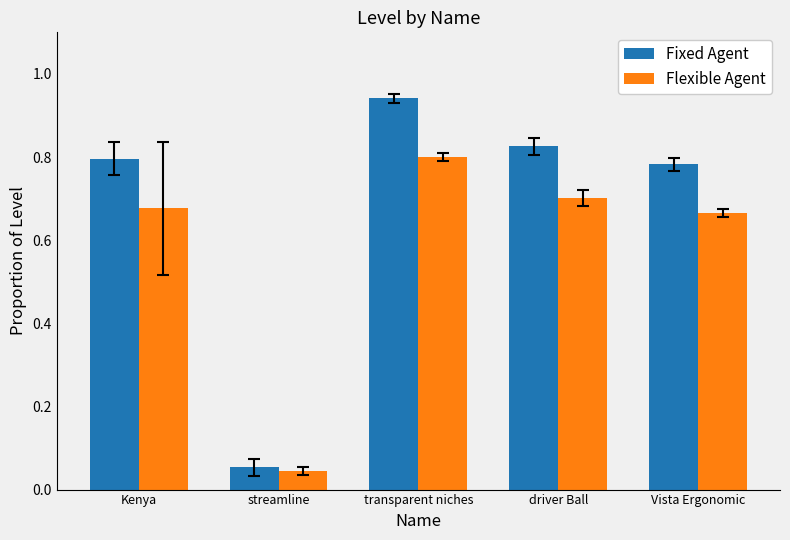

At which label is Flexible Agent closest to 0?

streamline